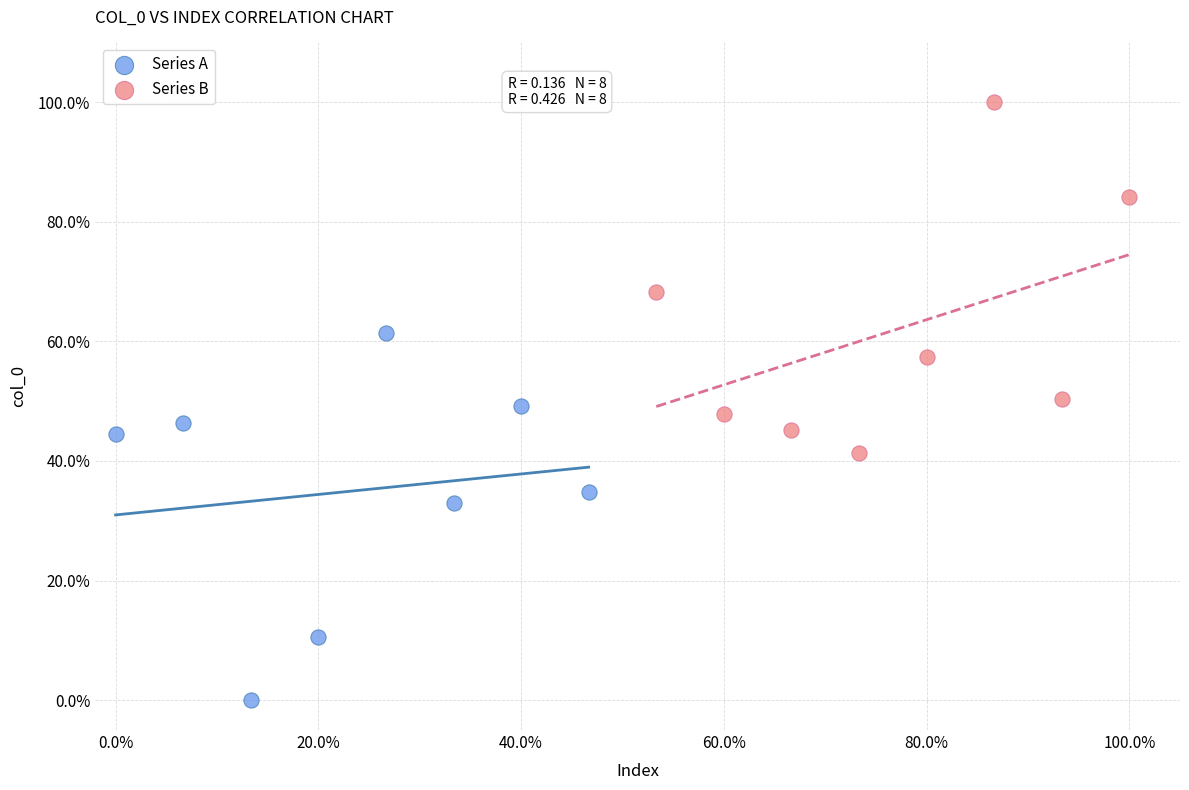

Which series contains the highest Y value?

Series B